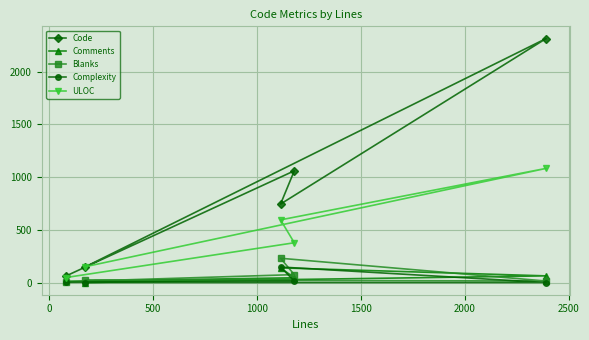

Which series has the largest range (max minus min)?

Code